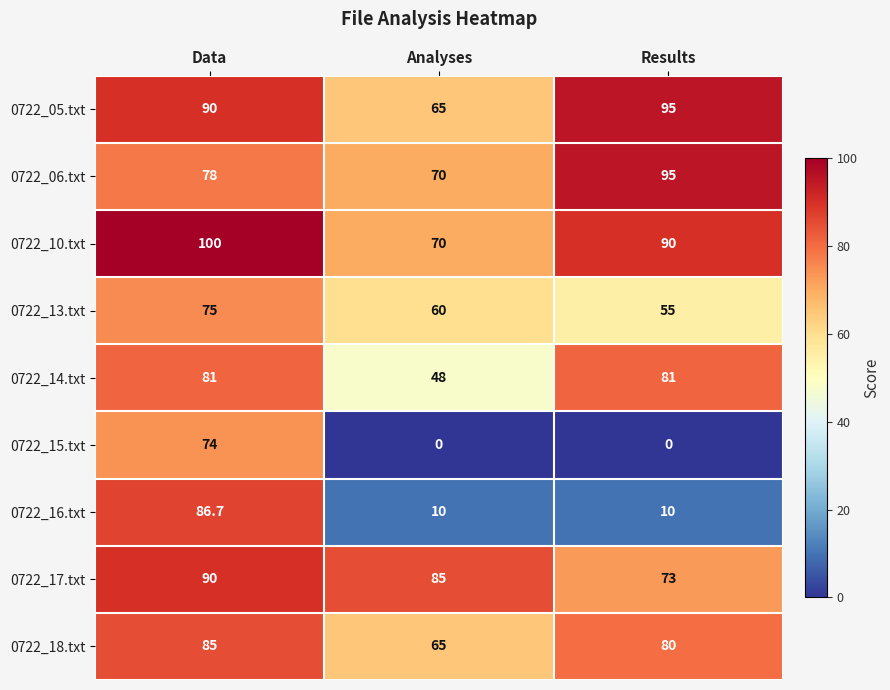

Which series changed the most between Data and Analyses?

0722_16.txt